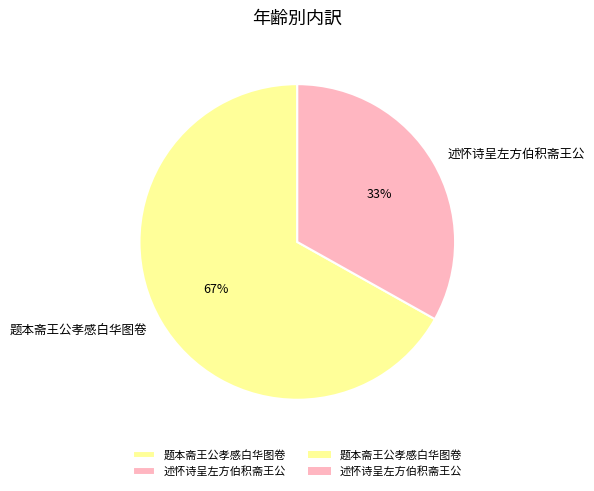

What percentage is the 述怀诗呈左方伯积斋王公 slice, to the nearest percent?

33%